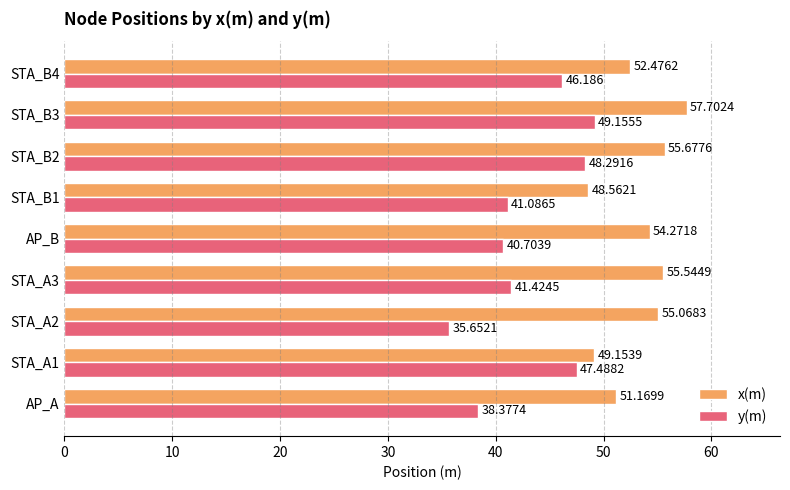

Is the value of x(m) at STA_B1 greater than the value of y(m) at STA_B4?

Yes